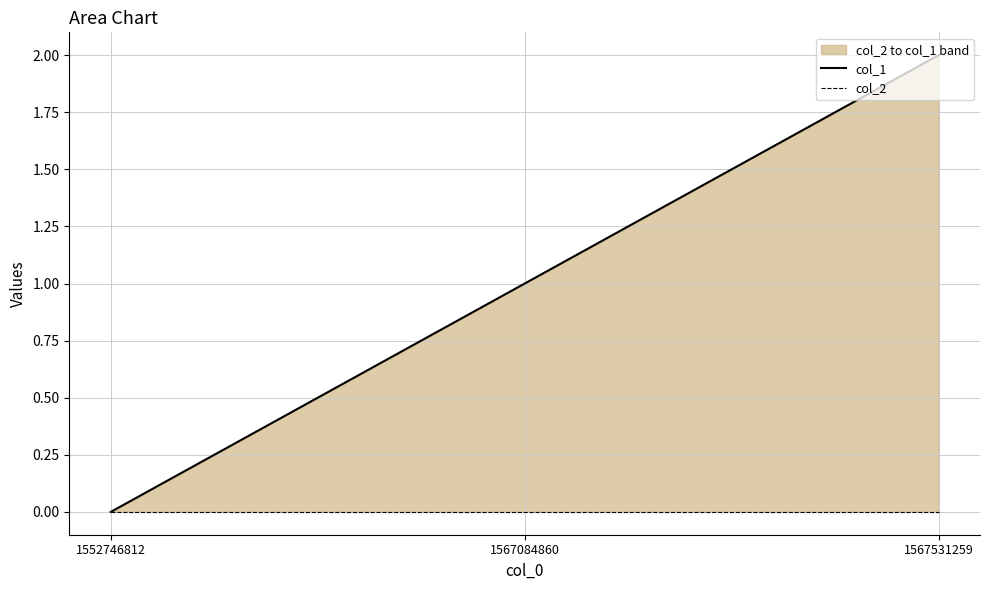

What is the difference between the maximum and minimum values in the col_1 series?

2